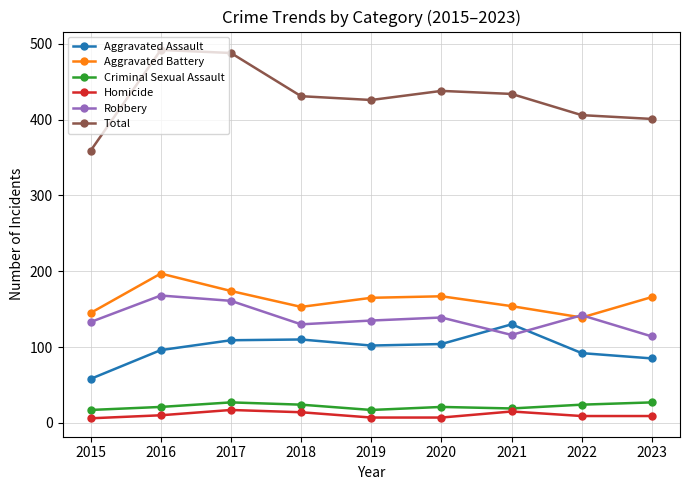

What are all the series names shown in the legend?

Aggravated Assault, Aggravated Battery, Criminal Sexual Assault, Homicide, Robbery, Total